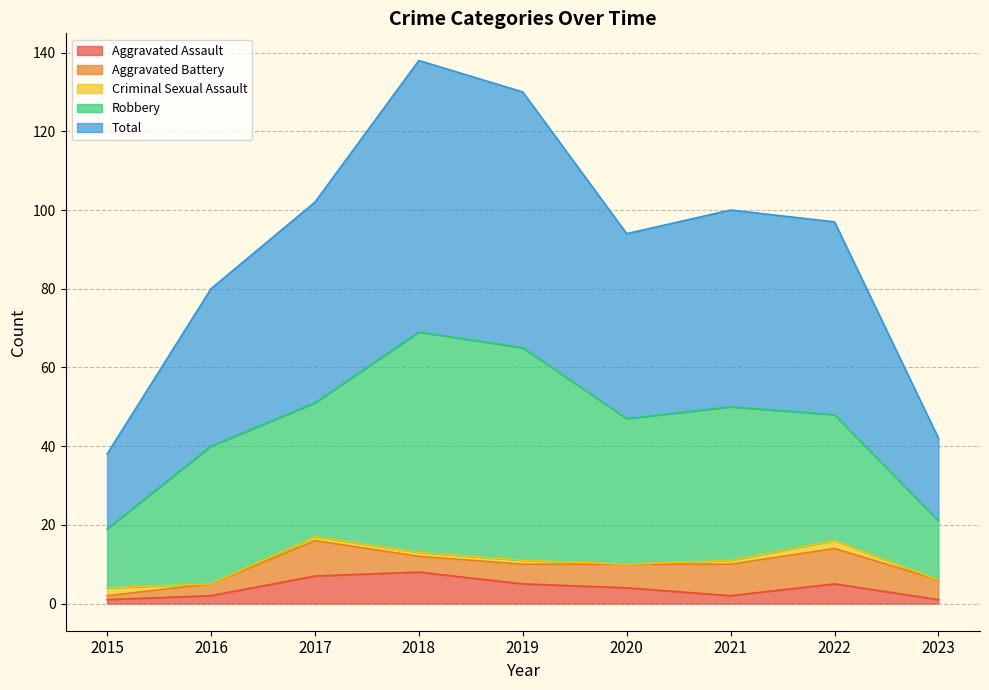

The value of Aggravated Assault at 2022 is 5. True or false?

True